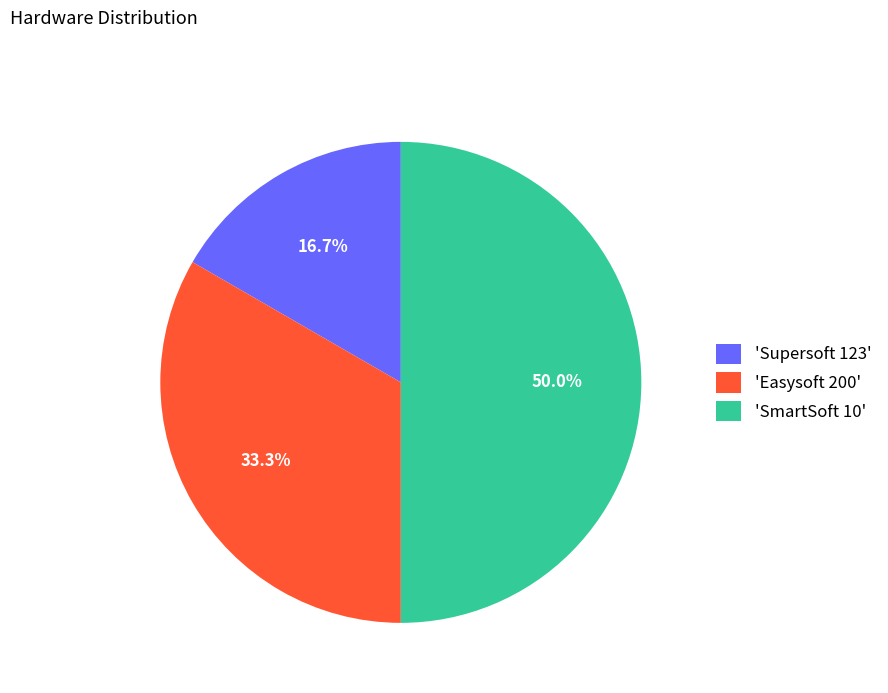

Is the sum of 'SmartSoft 10' and 'Supersoft 123' greater than half?

Yes